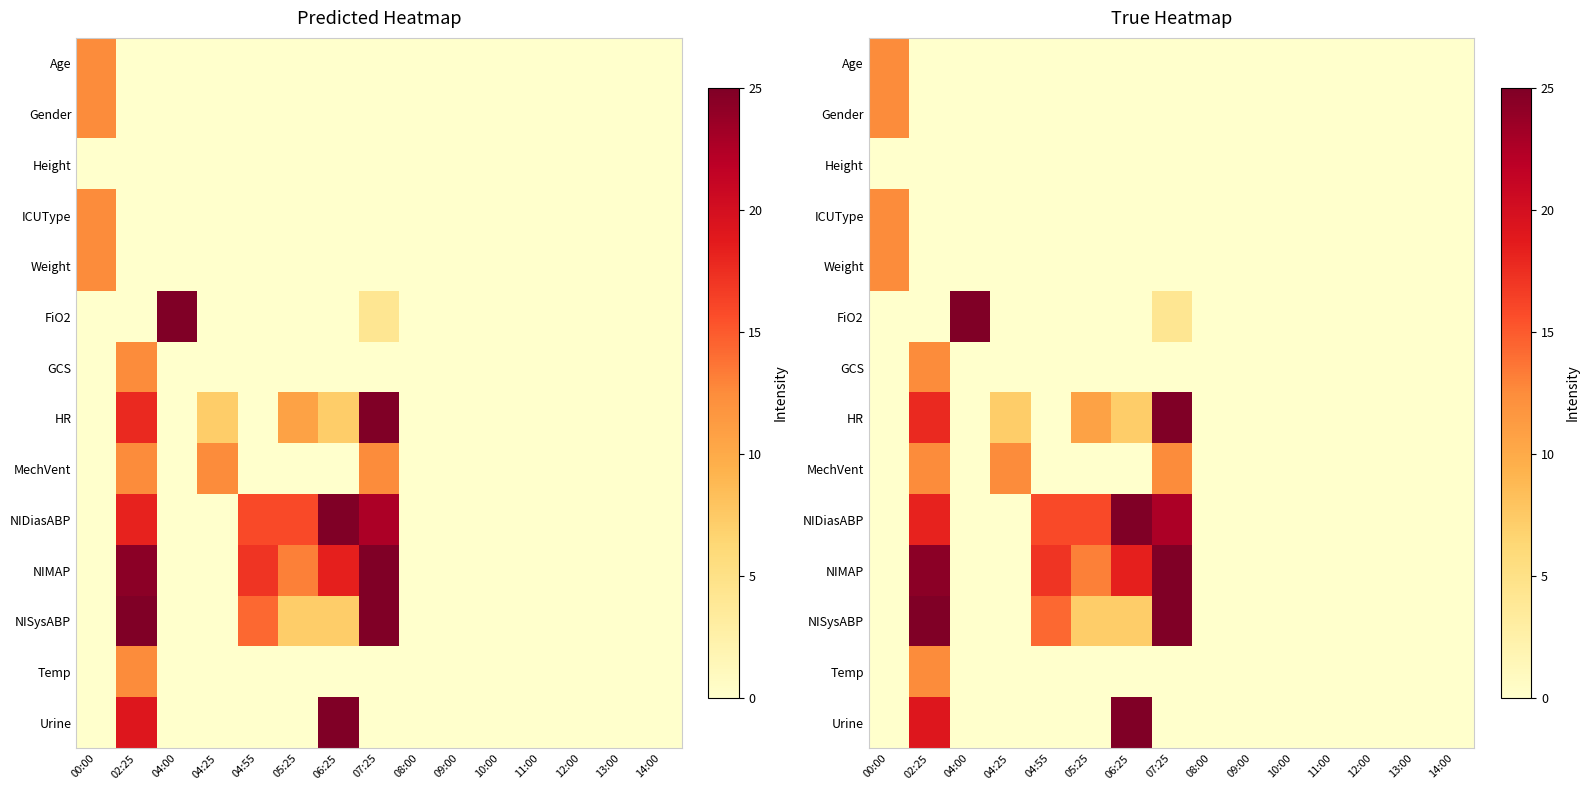

How many values in the GCS series exceed 0?

1